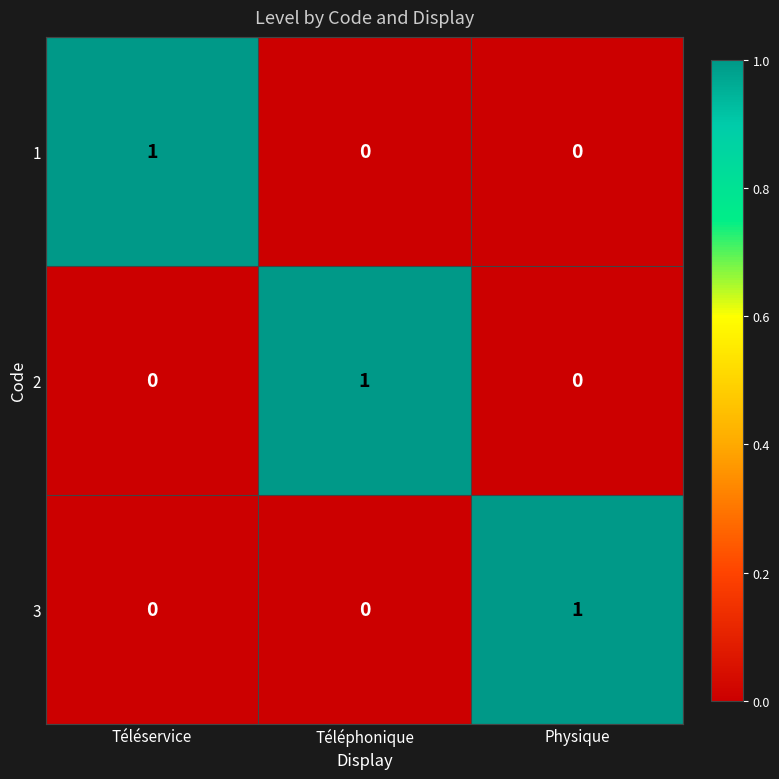

Count the 2 values in the range 0 to 1.

3